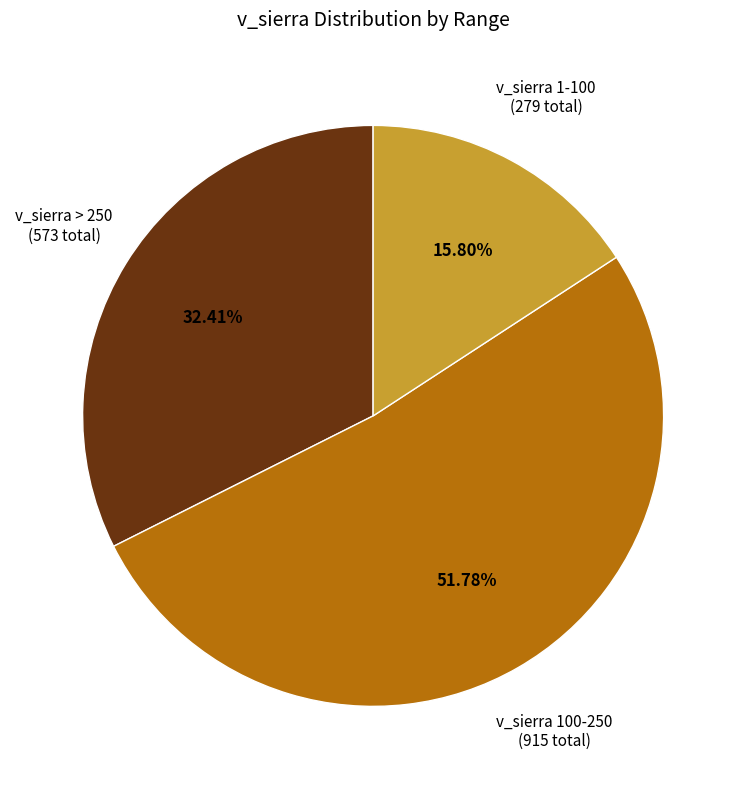

Does v_sierra 100-250 (915 total) represent more than half of the total?

Yes